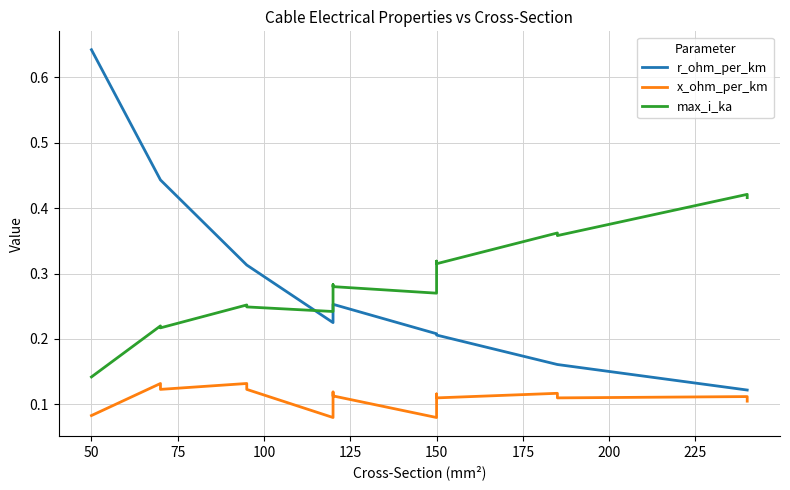

The x_ohm_per_km series shows 0.2 at 100. True or false?

False